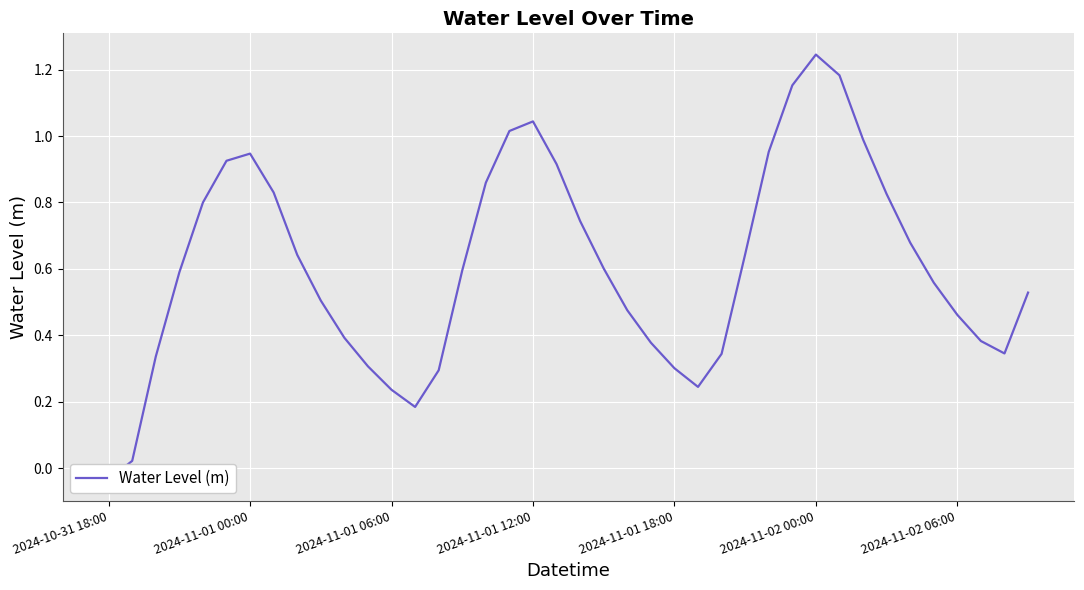

List the labels in order of value, smallest first.

2024-10-31 18:00, 2024-11-01 00:00, 13, 12, 25, 14, 24, 11, 2024-11-01 06:00, 26, 38, 23, 37, 10, 36, 22, 9, 39, 35, 2024-11-01 12:00, 15, 21, 8, 27, 34, 20, 2024-11-01 18:00, 33, 7, 16, 19, 2024-11-02 00:00, 2024-11-02 06:00, 28, 32, 17, 18, 29, 31, 30